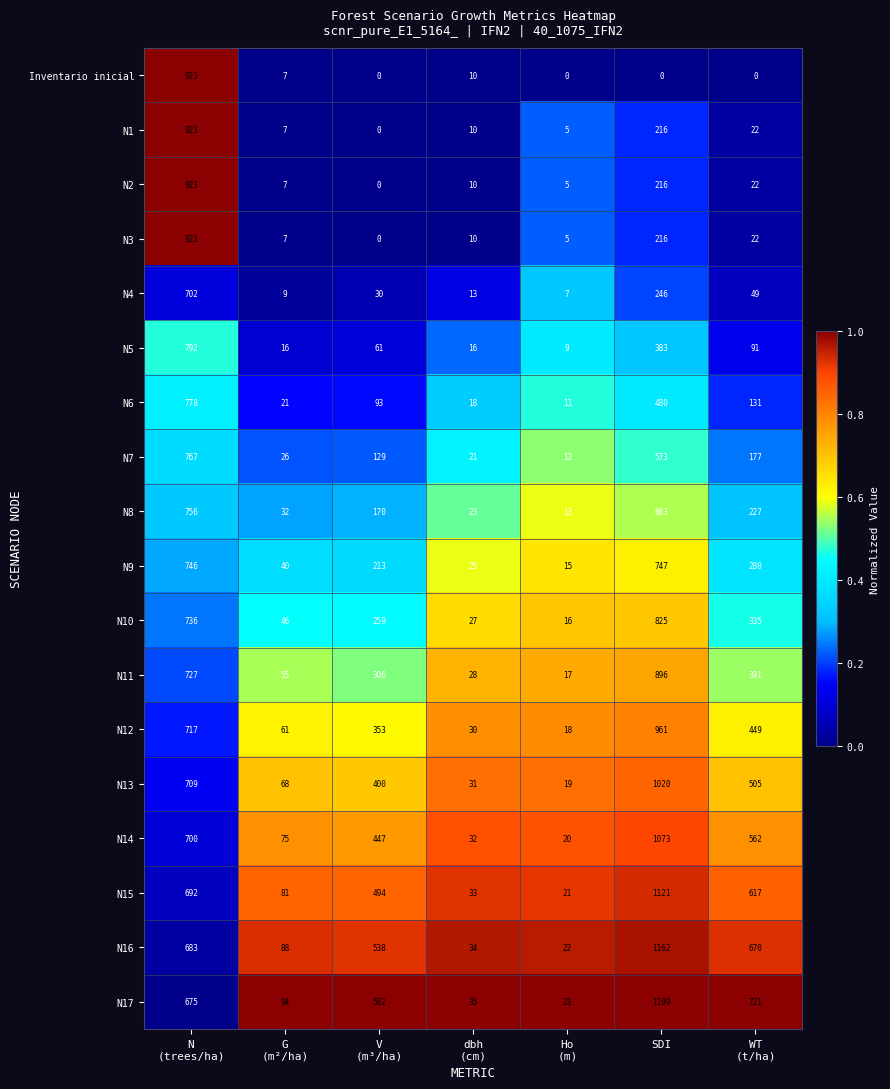

What is the maximum value for N17?

1199